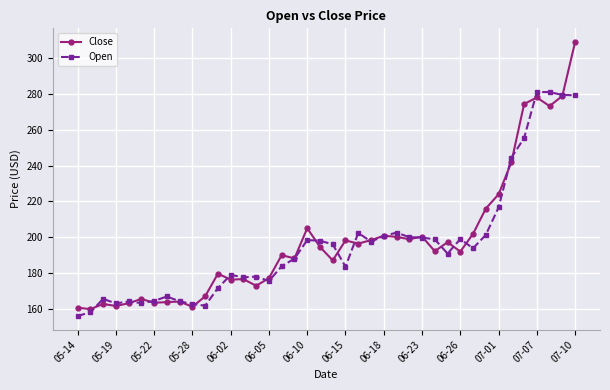

What is the value of the Close point at the 7th from the left?

163.4